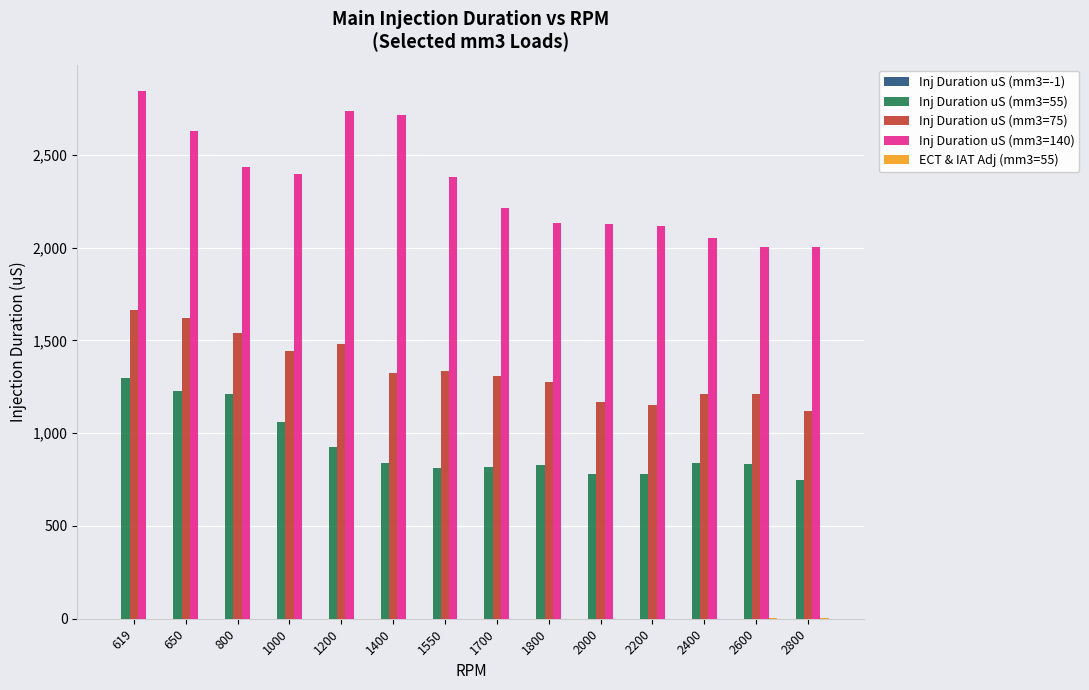

What is the highest value of the Inj Duration uS (mm3=75) series?

1665.0